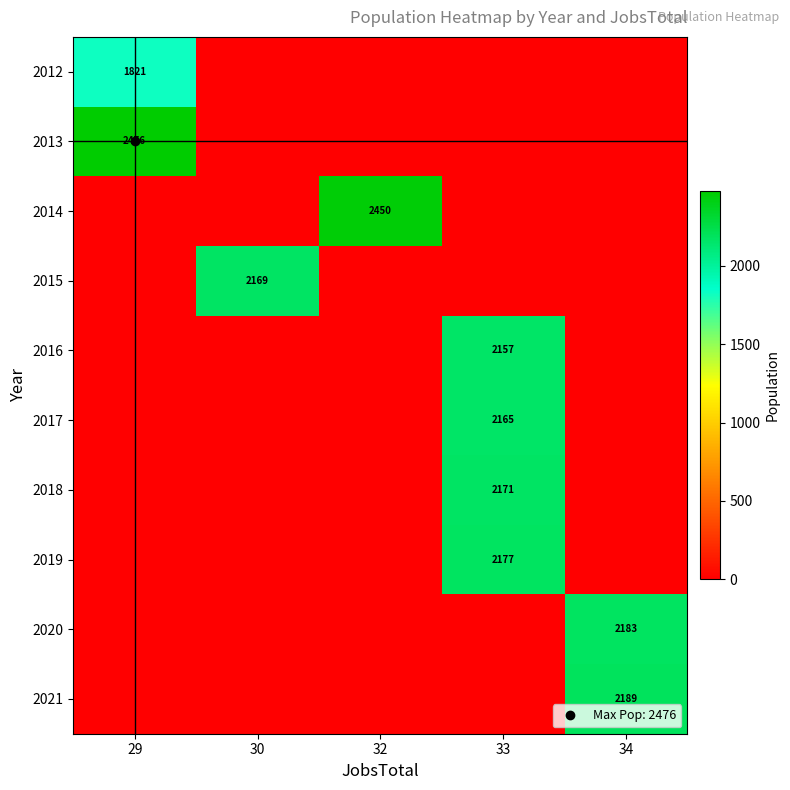

List the labels in order of 2015 value, largest first.

30, 29, 32, 33, 34